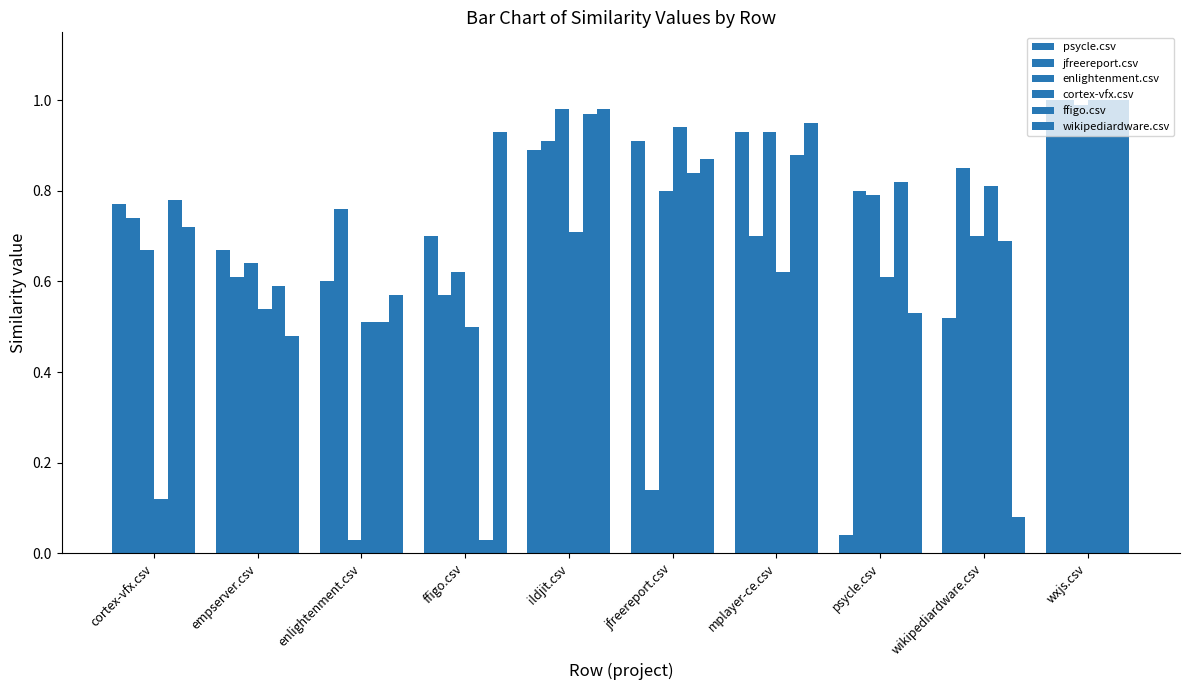

Is the value of ffigo.csv at enlightenment.csv greater than the value of jfreereport.csv at empserver.csv?

No